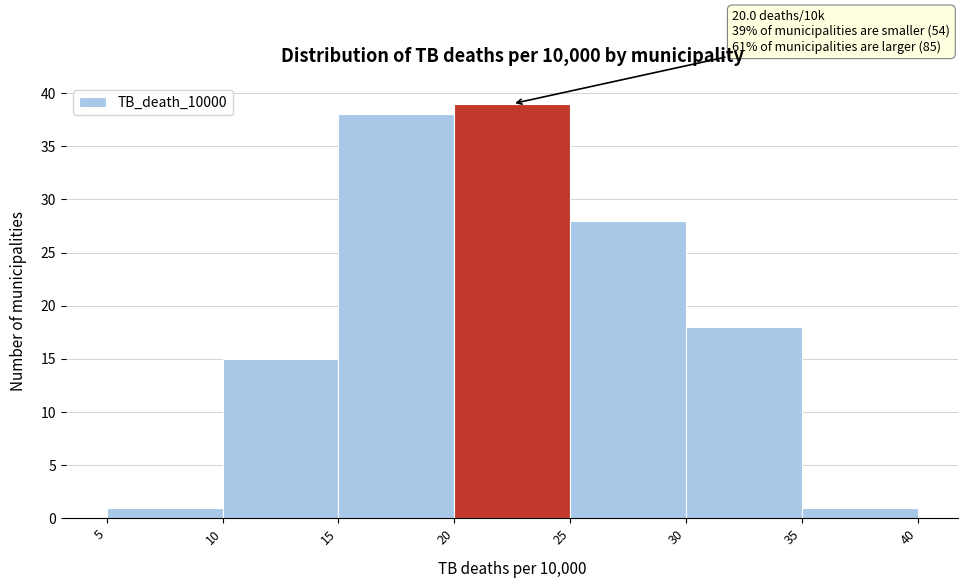

Over which range of the x-axis is the bar tallest?

20 to 25